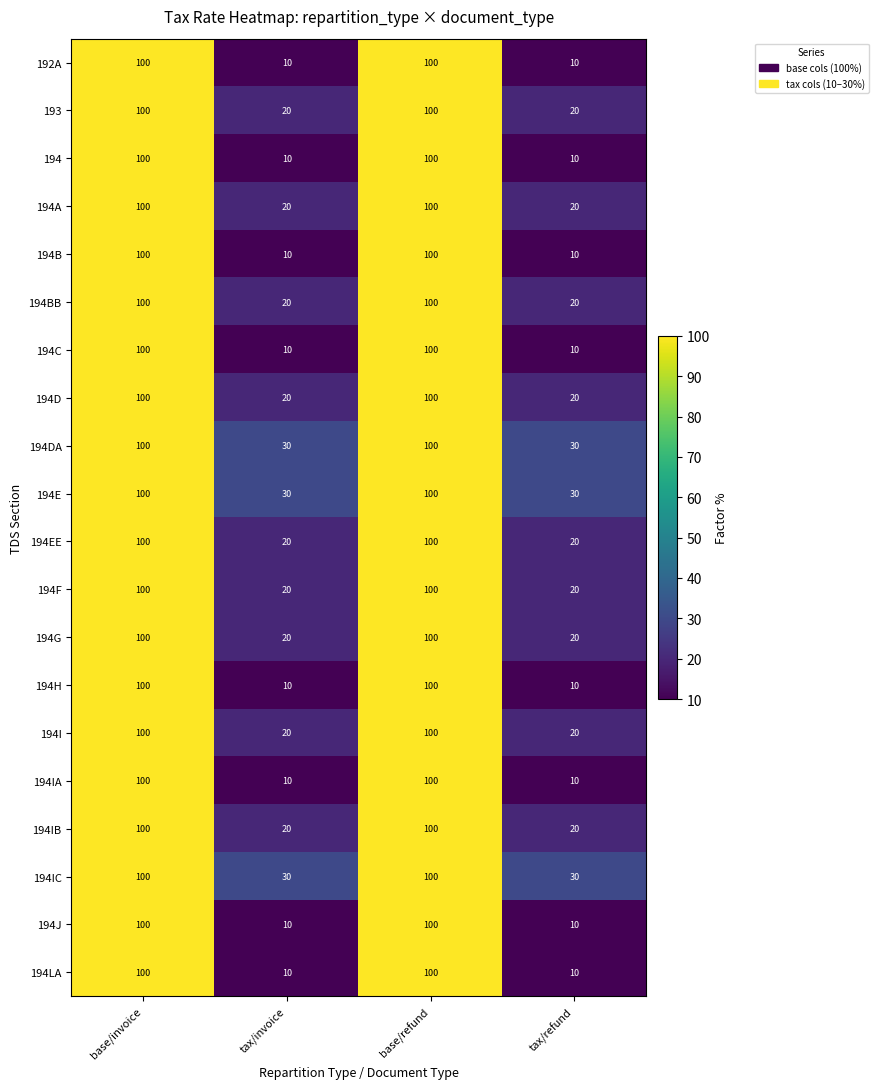

True or false: 193 has a value of 20 at tax/refund.

True